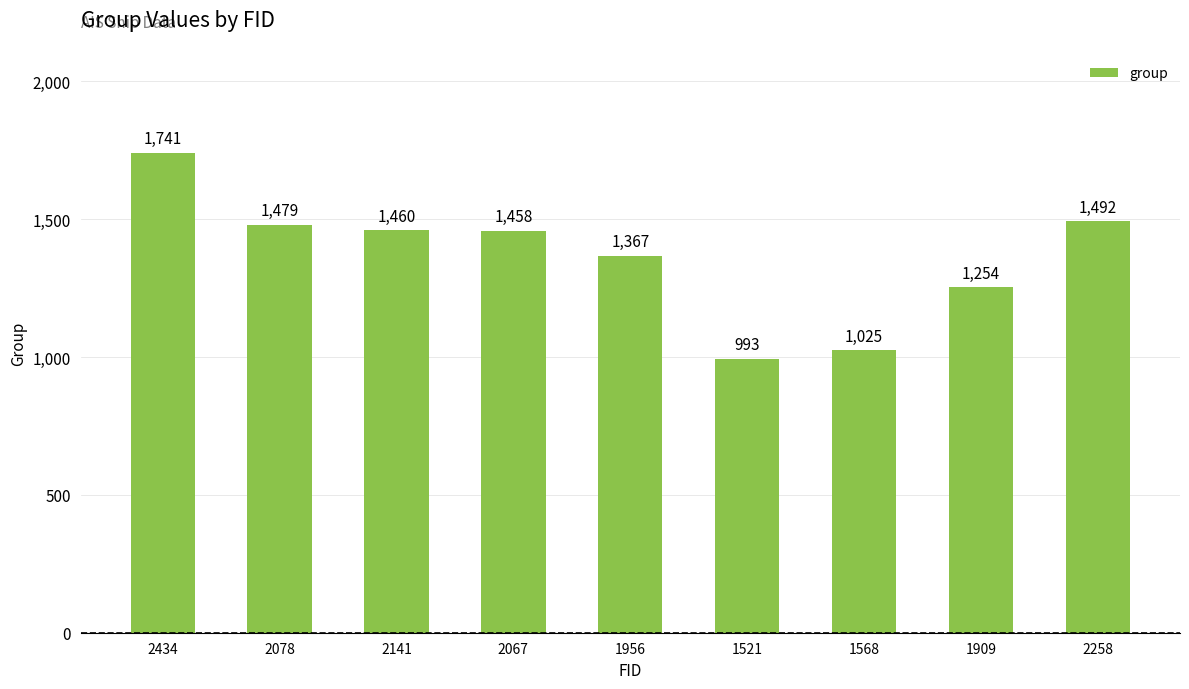

Count the number of categories in the chart.

9